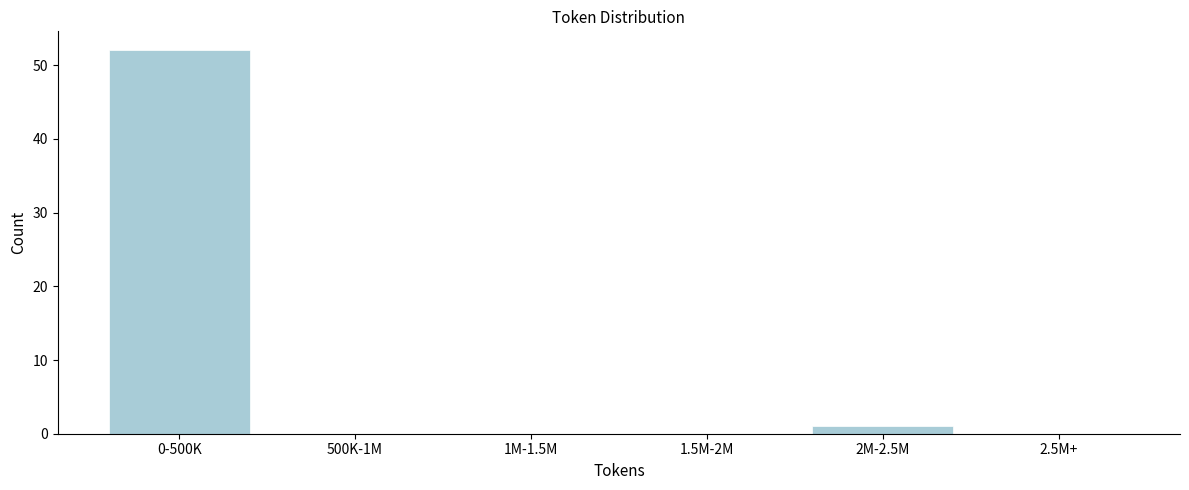

Reading left to right, transcribe all the data shown in this chart.

0-500K=52	500K-1M=0	1M-1.5M=0	1.5M-2M=0	2M-2.5M=1	2.5M+=0